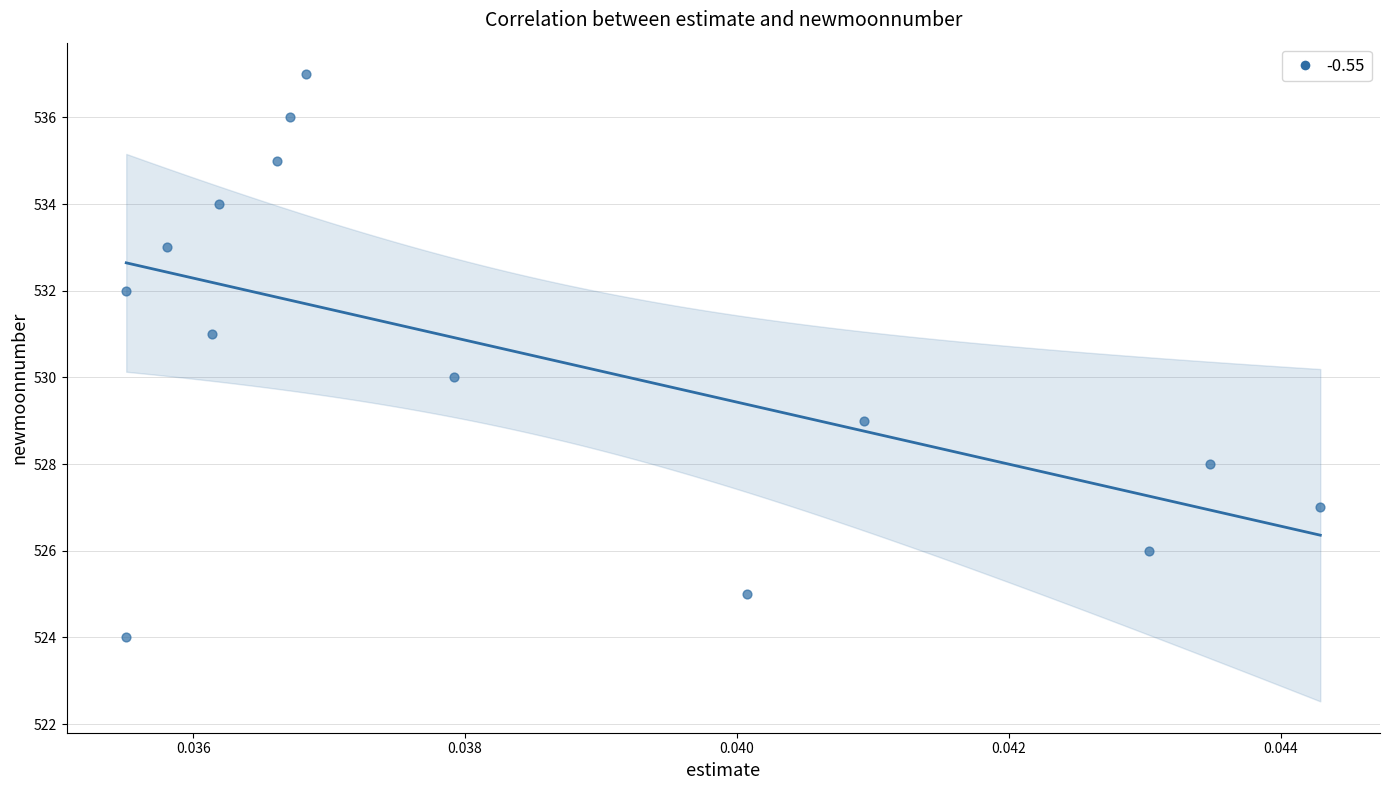

What is the range of Y values (max minus min)?

13